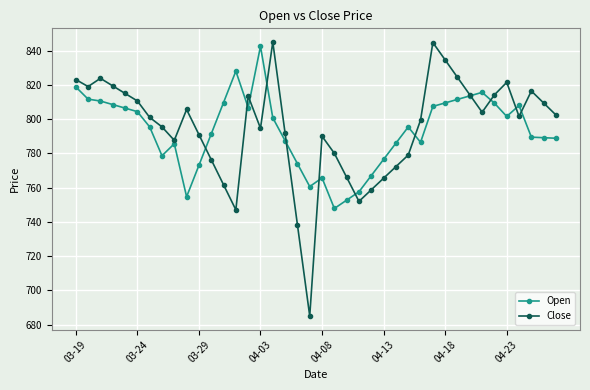

What are all the series names shown in the legend?

Open, Close